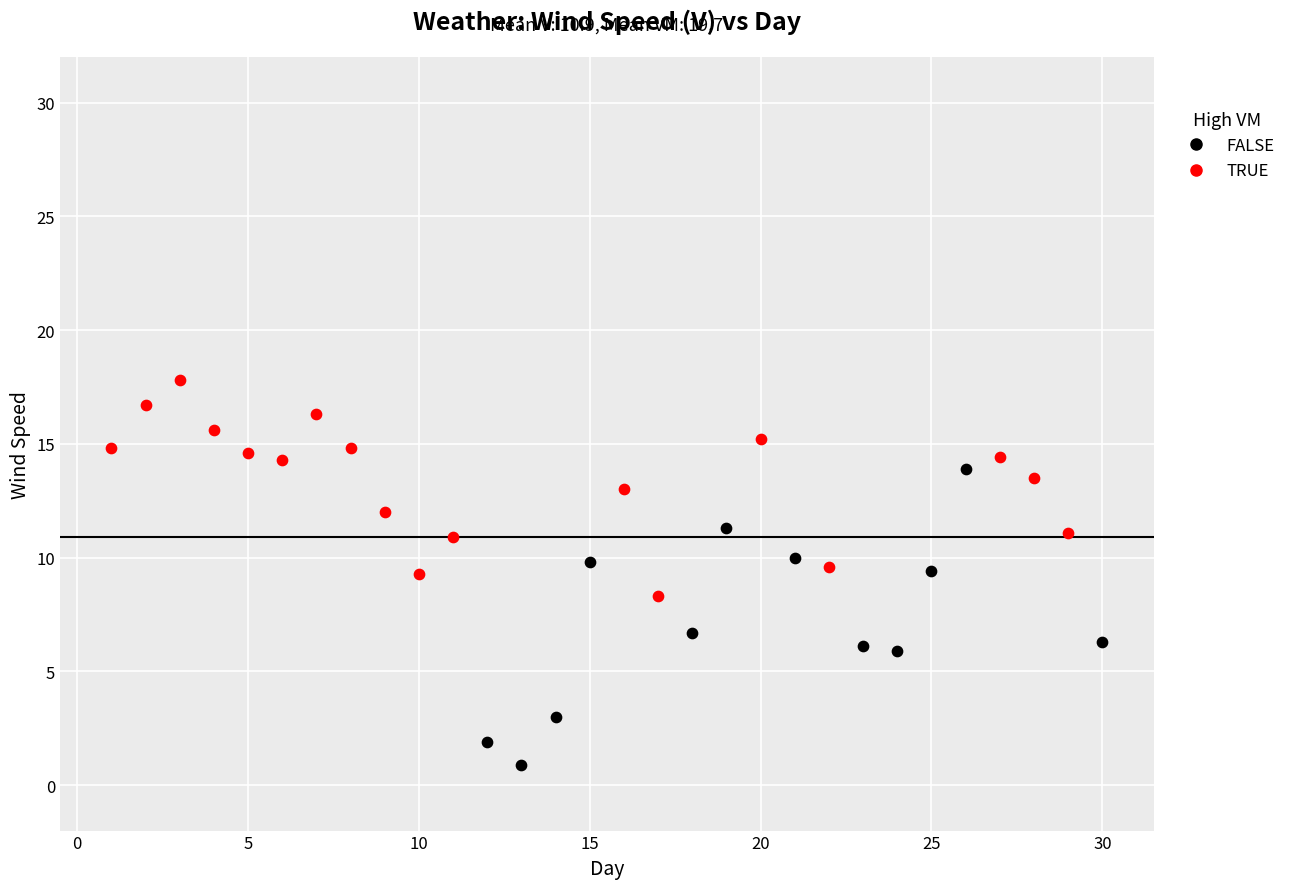

Which series has the widest spread of Y values?

FALSE